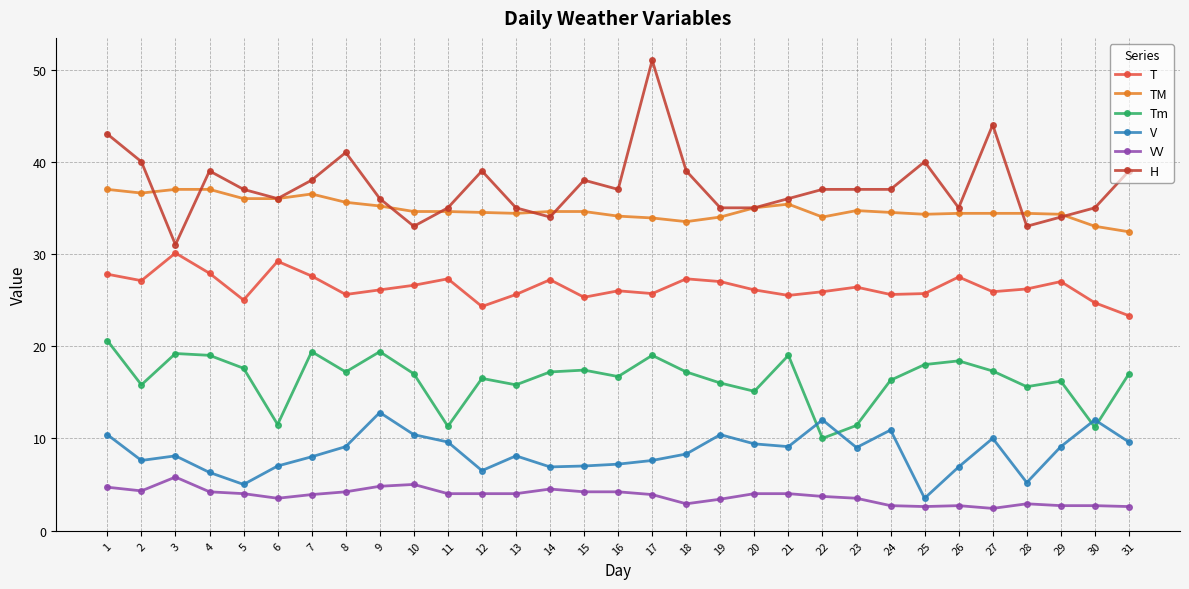

What is the difference between the maximum and minimum values in the VV series?

3.4